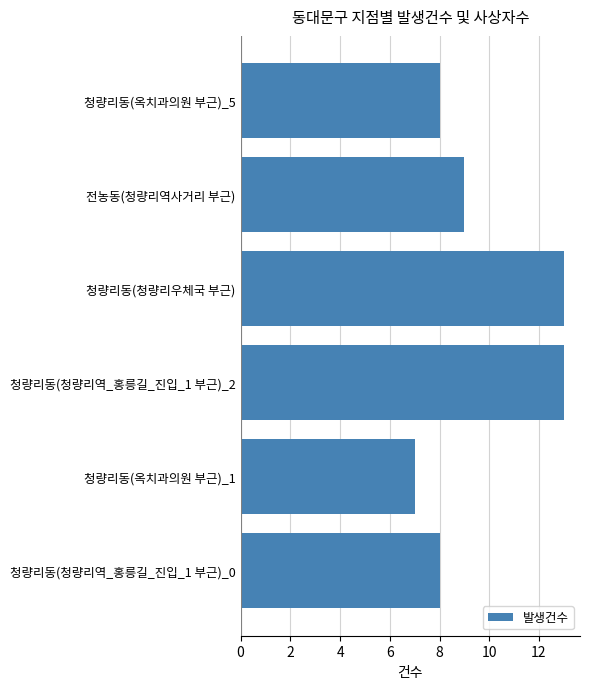

What is the minimum value shown in the chart?

7